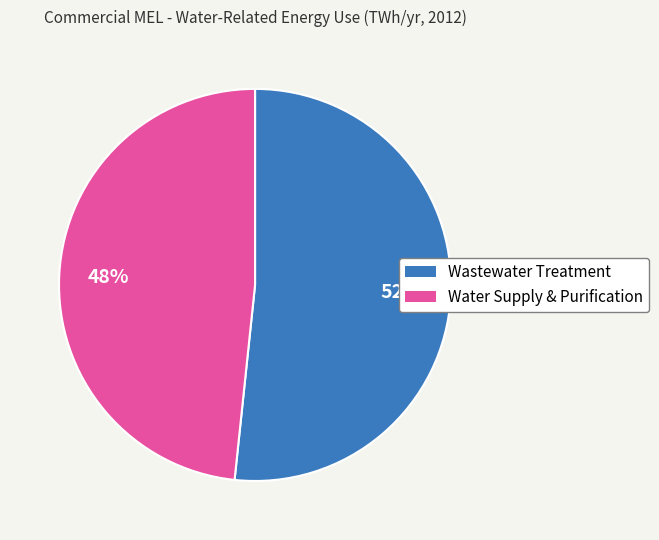

How many segments does this pie chart have?

2